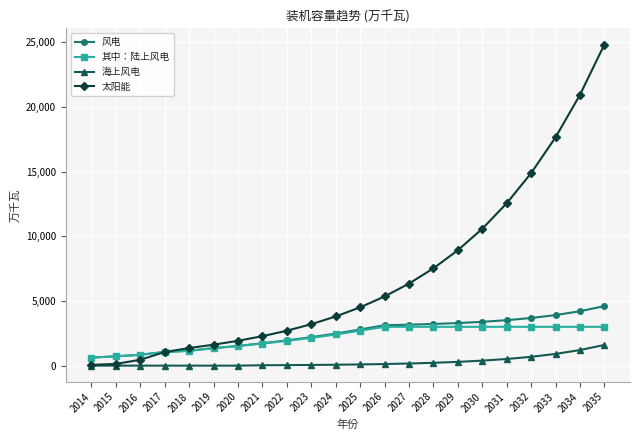

Rank the series by their maximum value, from lowest to highest.

海上风电, 其中：陆上风电, 风电, 太阳能